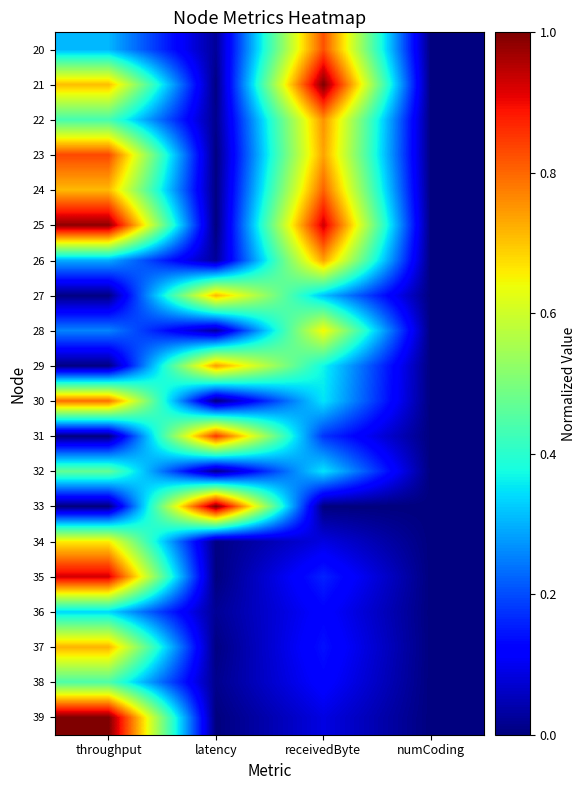

Reading left to right, what are all the values shown in this chart?

20: throughput=0.3	latency=0.0	receivedByte=0.8	numCoding=0.0
21: throughput=0.7	latency=0.0	receivedByte=1.0	numCoding=0.0
22: throughput=0.4	latency=0.0	receivedByte=0.8	numCoding=0.0
23: throughput=0.8	latency=0.0	receivedByte=0.7	numCoding=0.0
24: throughput=0.7	latency=0.0	receivedByte=0.8	numCoding=0.0
25: throughput=1.0	latency=0.0	receivedByte=0.9	numCoding=0.0
26: throughput=0.3	latency=0.0	receivedByte=0.7	numCoding=0.0
27: throughput=0.0	latency=0.7	receivedByte=0.3	numCoding=0.0
28: throughput=0.3	latency=0.0	receivedByte=0.6	numCoding=0.0
29: throughput=0.0	latency=0.7	receivedByte=0.4	numCoding=0.0
30: throughput=0.8	latency=0.0	receivedByte=0.4	numCoding=0.0
31: throughput=0.0	latency=0.9	receivedByte=0.2	numCoding=0.0
32: throughput=0.5	latency=0.0	receivedByte=0.4	numCoding=0.0
33: throughput=0.0	latency=1.0	receivedByte=0.0	numCoding=0.0
34: throughput=0.7	latency=0.0	receivedByte=0.1	numCoding=0.0
35: throughput=0.9	latency=0.0	receivedByte=0.2	numCoding=0.0
36: throughput=0.3	latency=0.0	receivedByte=0.1	numCoding=0.0
37: throughput=0.7	latency=0.0	receivedByte=0.1	numCoding=0.0
38: throughput=0.4	latency=0.0	receivedByte=0.1	numCoding=0.0
39: throughput=1.0	latency=0.0	receivedByte=0.1	numCoding=0.0